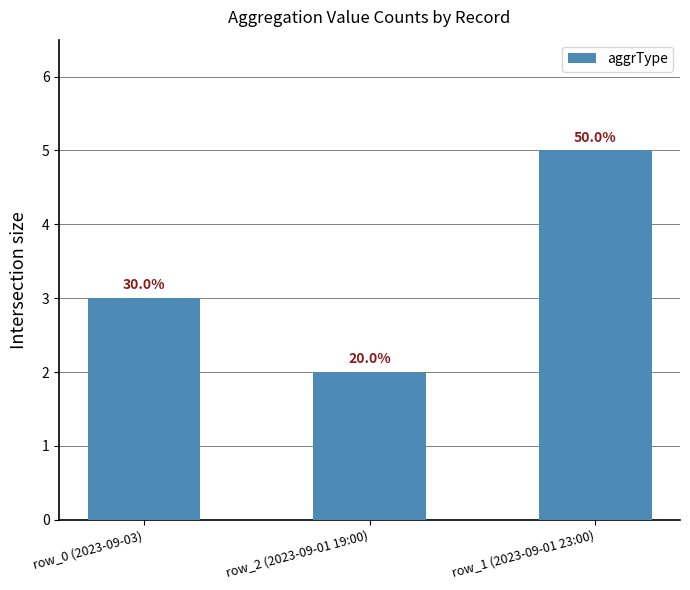

Reading left to right, transcribe all the data shown in this chart.

3	2	5